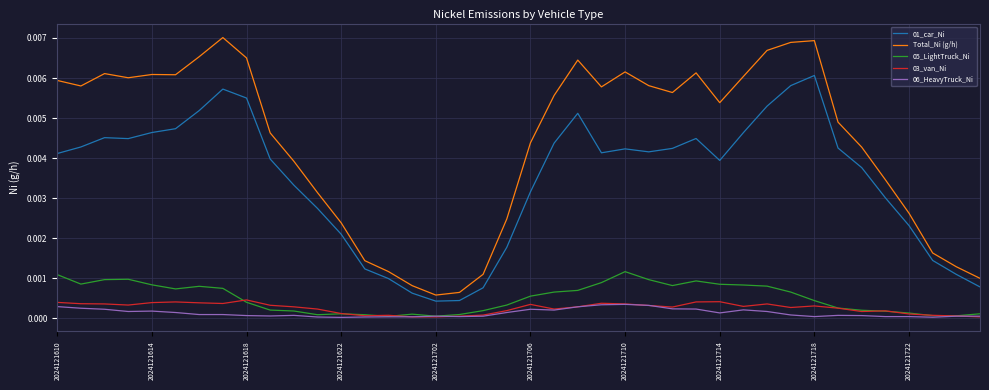

How many lines are shown in the chart?

5